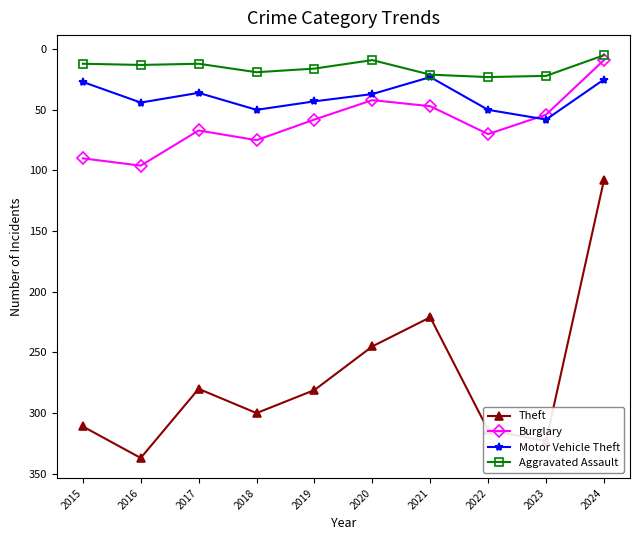

Where does the Theft series first go above 300?

2015